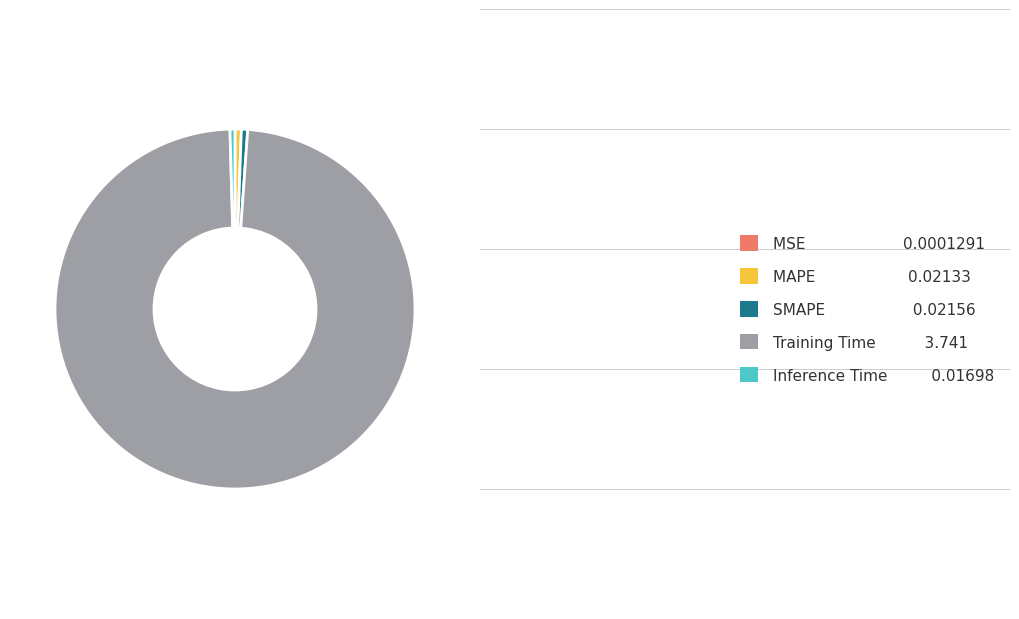

Is it true that SMAPE 0.02156 is 1% of the pie?

True